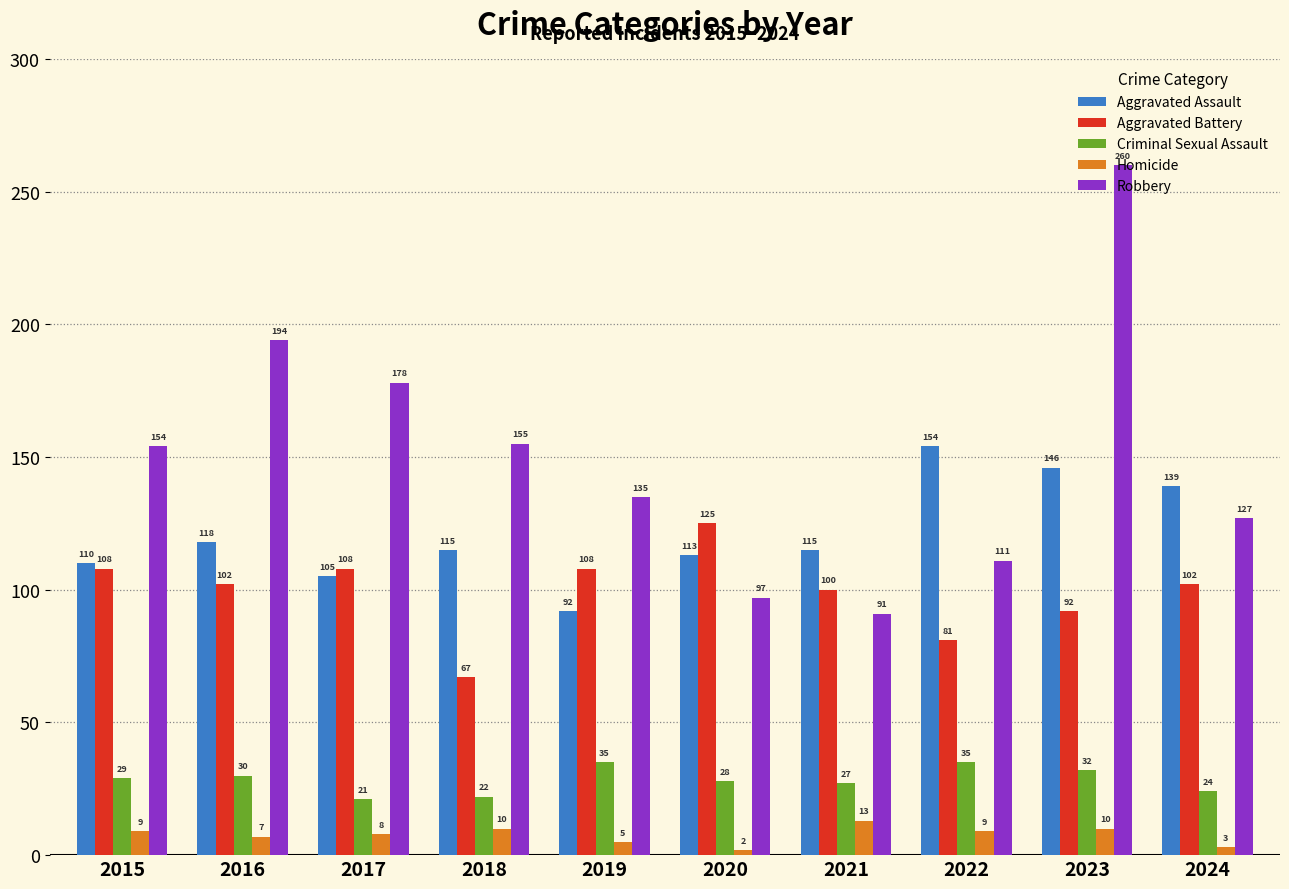

Which series has the largest range (max minus min)?

Robbery